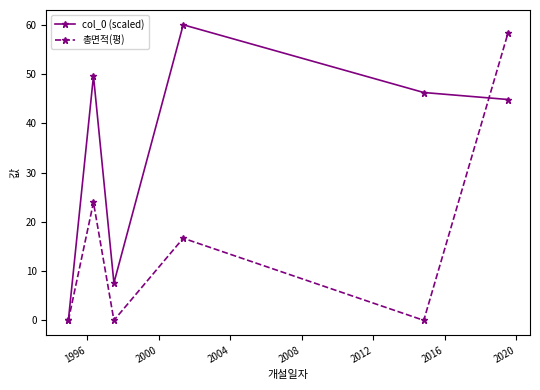

How many values in the col_0 (scaled) series are below 46?

3